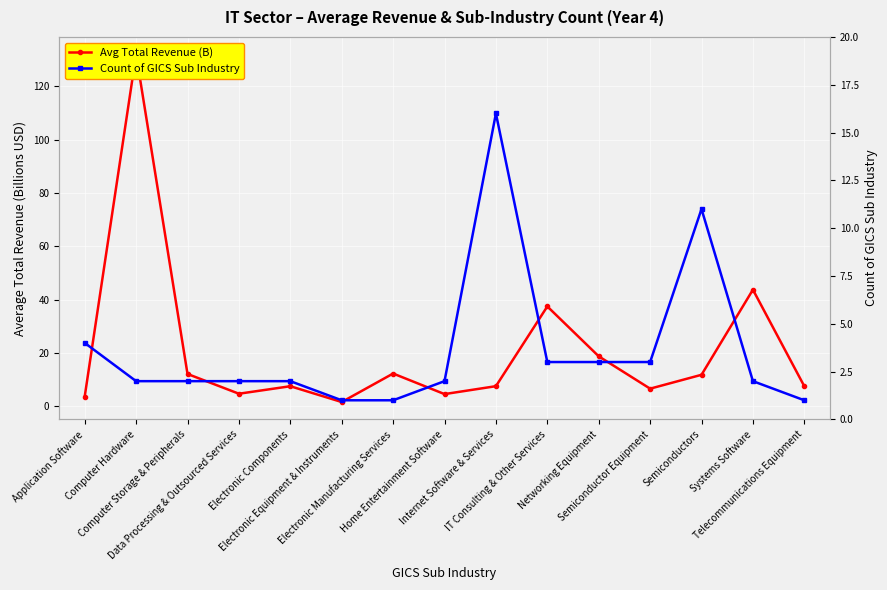

Is the value of Avg Total Revenue (B) at Networking Equipment greater than the value of Count of GICS Sub Industry at Home Entertainment Software?

Yes